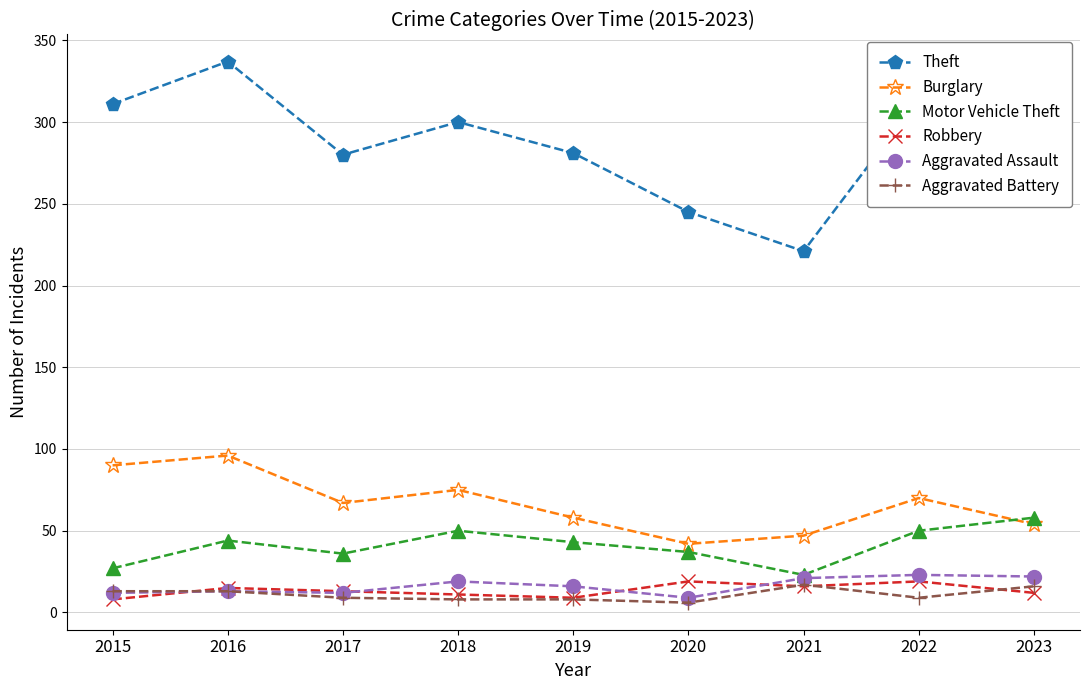

True or false: Theft and Aggravated Battery cross at least once.

False